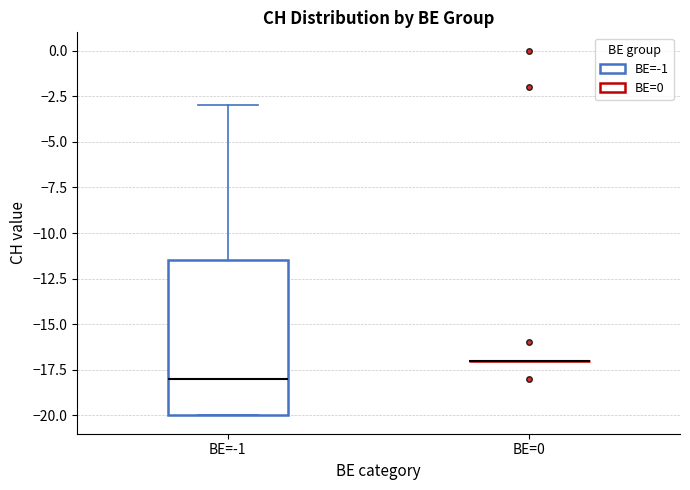

Where is the upper edge of the box for BE=-1 on the y-axis? The values are not printed on the chart, so give them approximately, as read against the axis.

-11.5